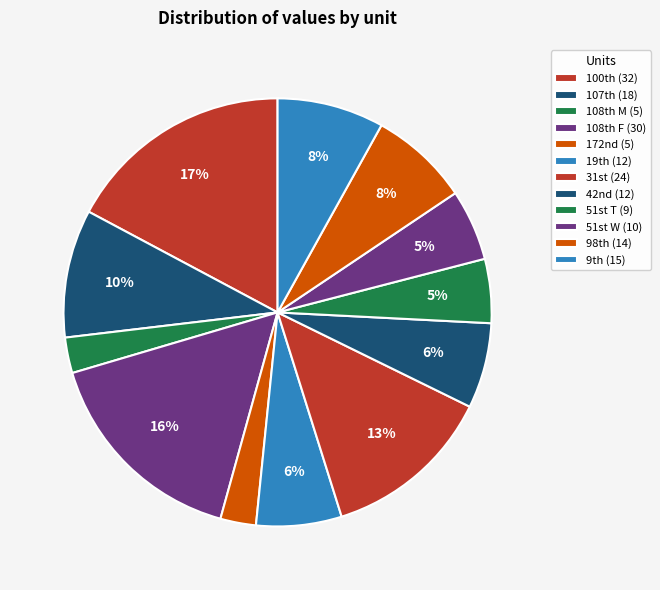

How many segments does this pie chart have?

12